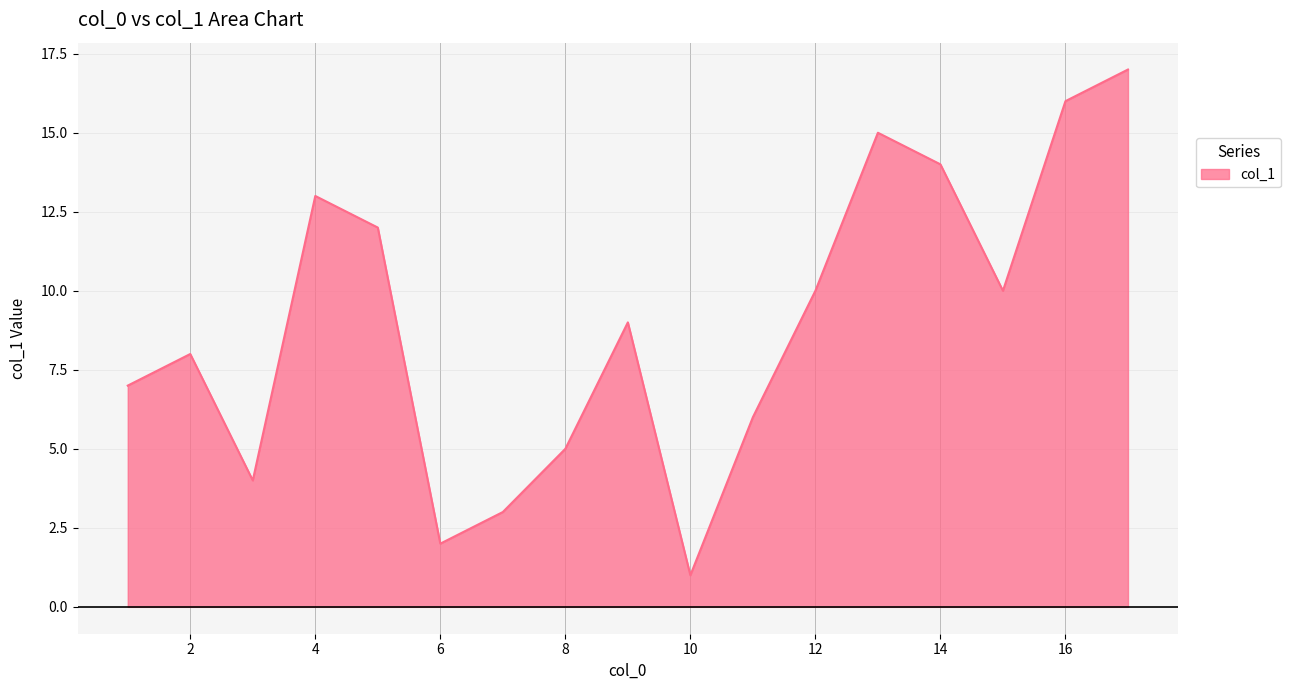

What is the difference between the maximum and minimum values?

16